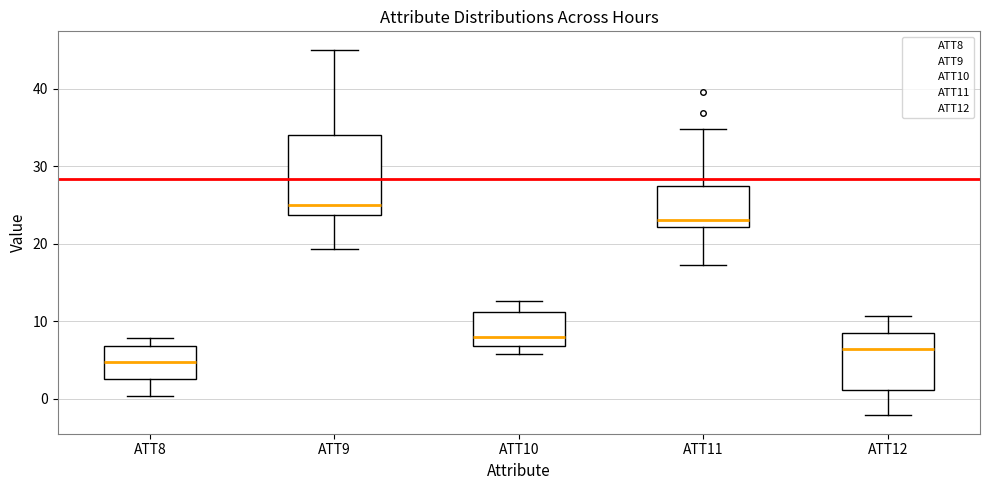

Reading left to right, transcribe this box plot: for each box, give where its median line is, the range the box spans, and where its two whiskers end, as read against the y-axis. The values are not printed on the chart, so give them approximately, as read against the axis.

ATT8: median 5, box 3 to 7, whiskers 0 to 8
ATT9: median 25, box 24 to 34, whiskers 19 to 45
ATT10: median 8, box 7 to 11, whiskers 6 to 13
ATT11: median 23, box 22 to 27, whiskers 17 to 35
ATT12: median 6, box 1 to 9, whiskers -2 to 11